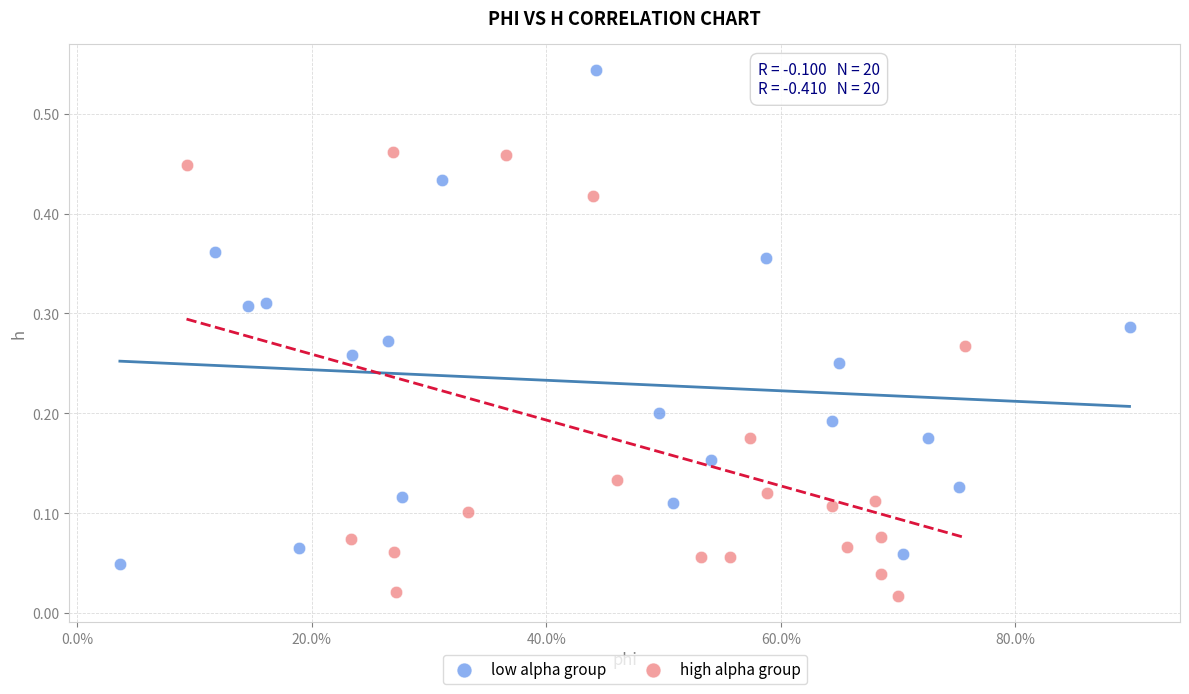

What are all the series names shown in the legend?

low alpha group, high alpha group